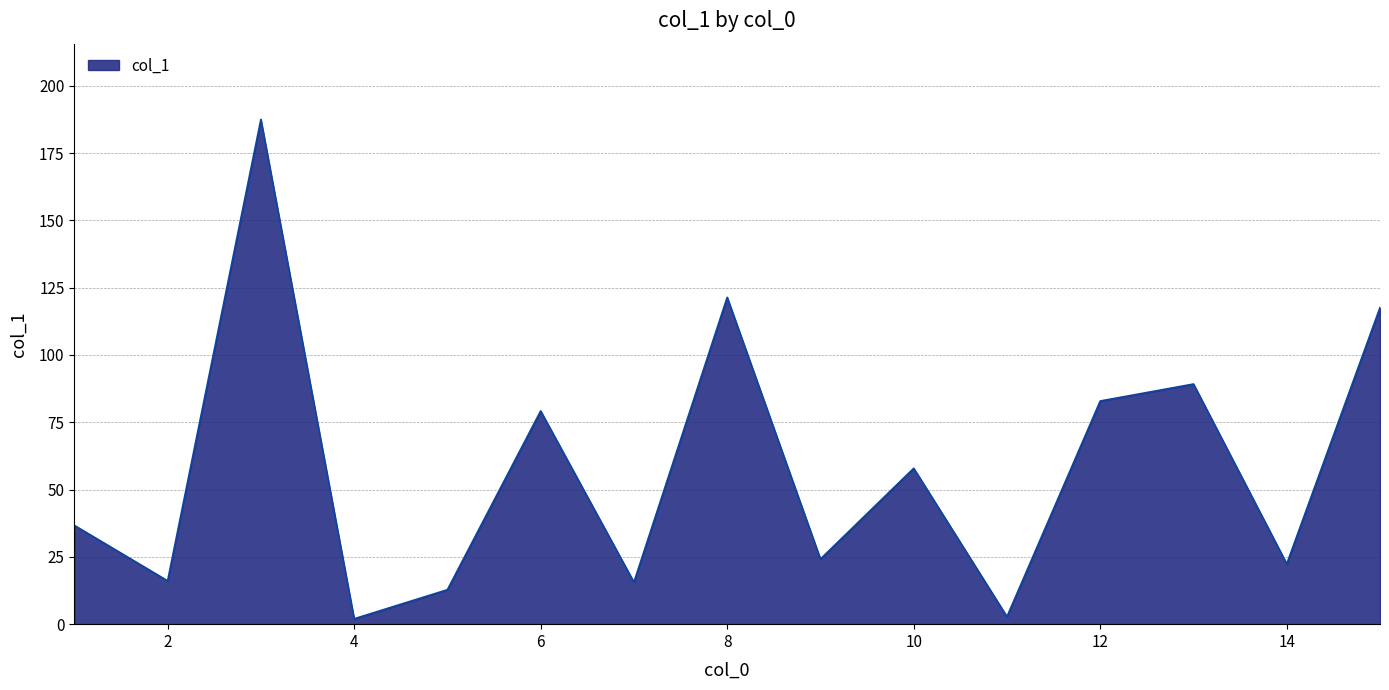

What is the difference between the maximum and minimum values?

185.5